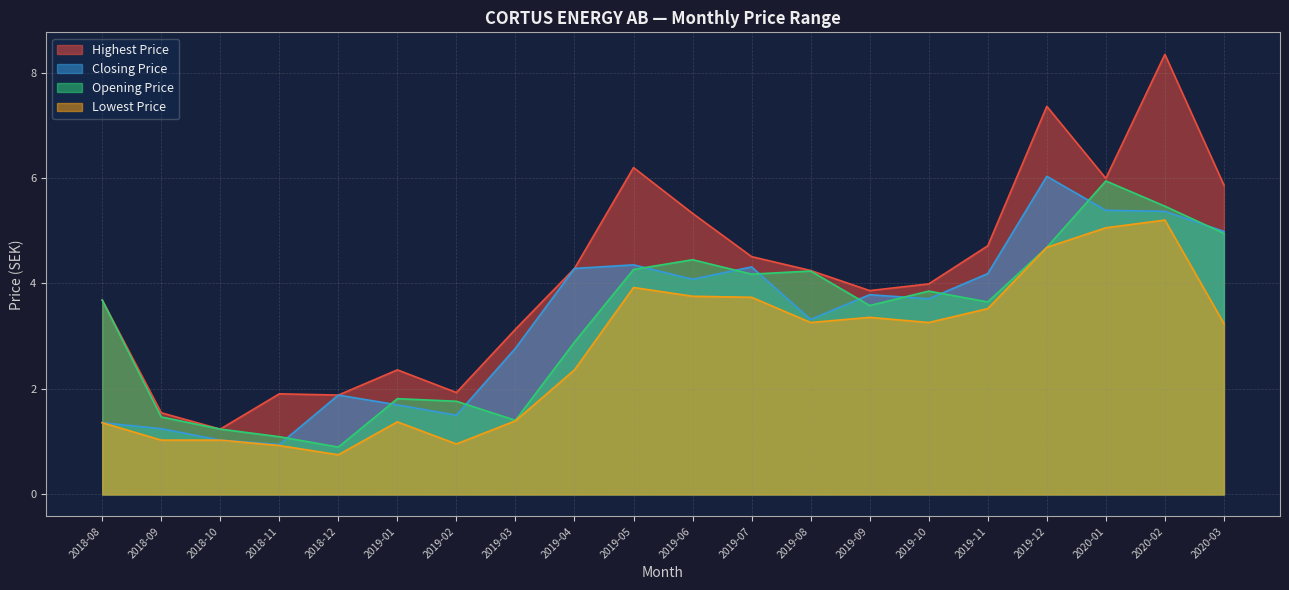

Reading left to right, transcribe all the data shown in this chart.

Highest Price: 3.7	1.5	1.2	1.9	1.9	2.4	1.9	3.1	4.3	6.2	5.3	4.5	4.2	3.9	4.0	4.7	7.4	6.0	8.3	5.9
Closing Price: 1.4	1.2	1.0	0.9	1.9	1.7	1.5	2.8	4.3	4.4	4.1	4.3	3.3	3.8	3.7	4.2	6.0	5.4	5.4	5.0
Opening Price: 3.7	1.5	1.2	1.1	0.9	1.8	1.8	1.4	2.9	4.3	4.5	4.2	4.2	3.6	3.9	3.7	4.7	5.9	5.5	4.9
Lowest Price: 1.4	1.0	1.0	0.9	0.8	1.4	1.0	1.4	2.4	3.9	3.8	3.7	3.3	3.4	3.3	3.5	4.7	5.1	5.2	3.2